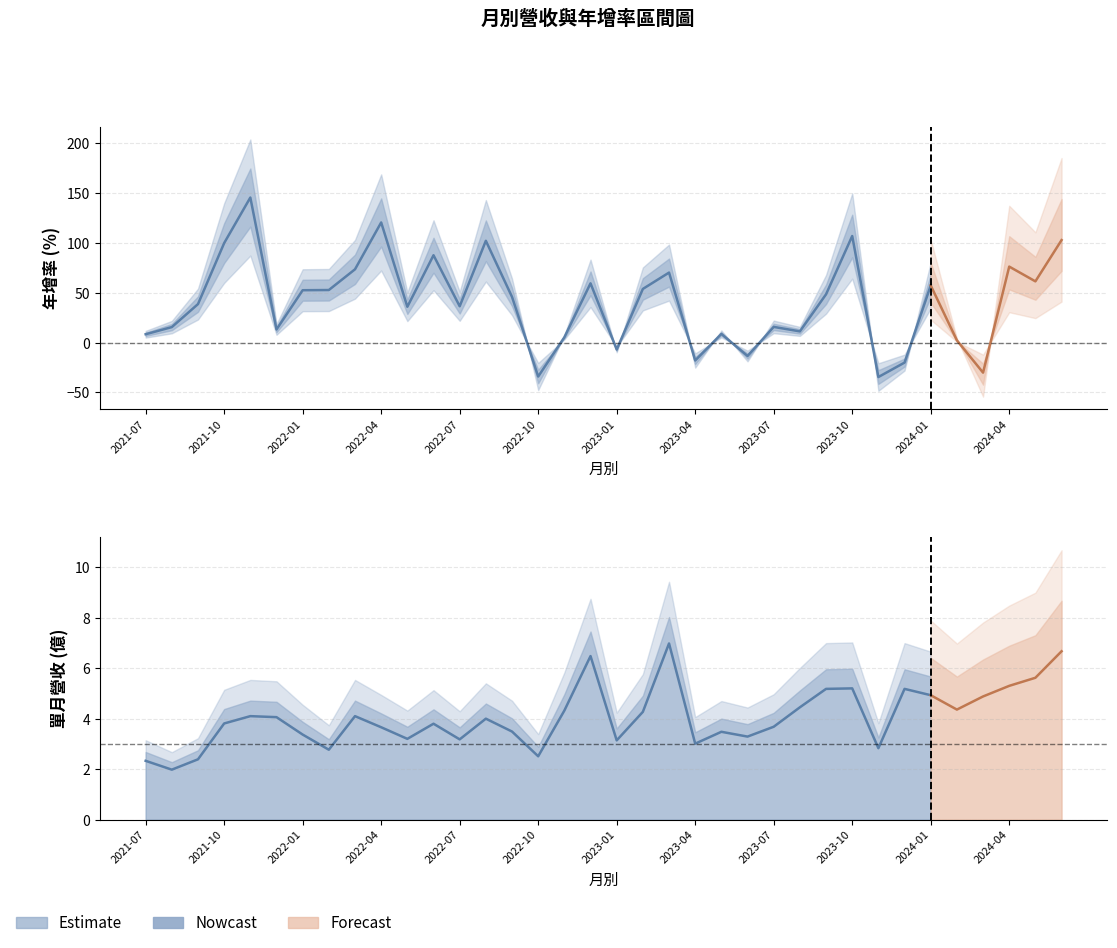

Between which two adjacent categories do 單月營收(億) and 年增率(col_10) first intersect?

2022-09 and 2022-10